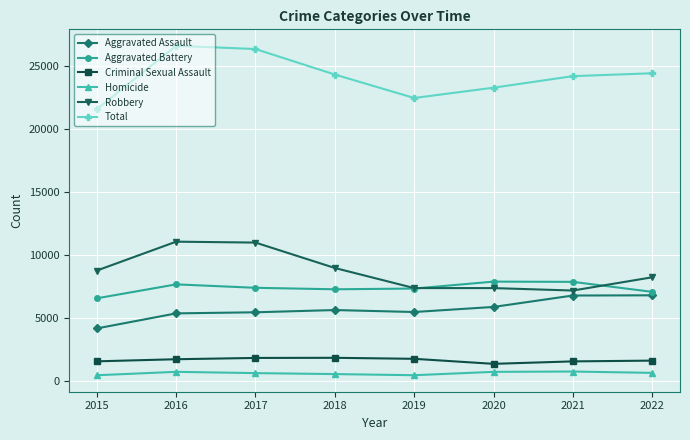

Which series ends up on top after the final intersection of Robbery and Aggravated Battery?

Robbery